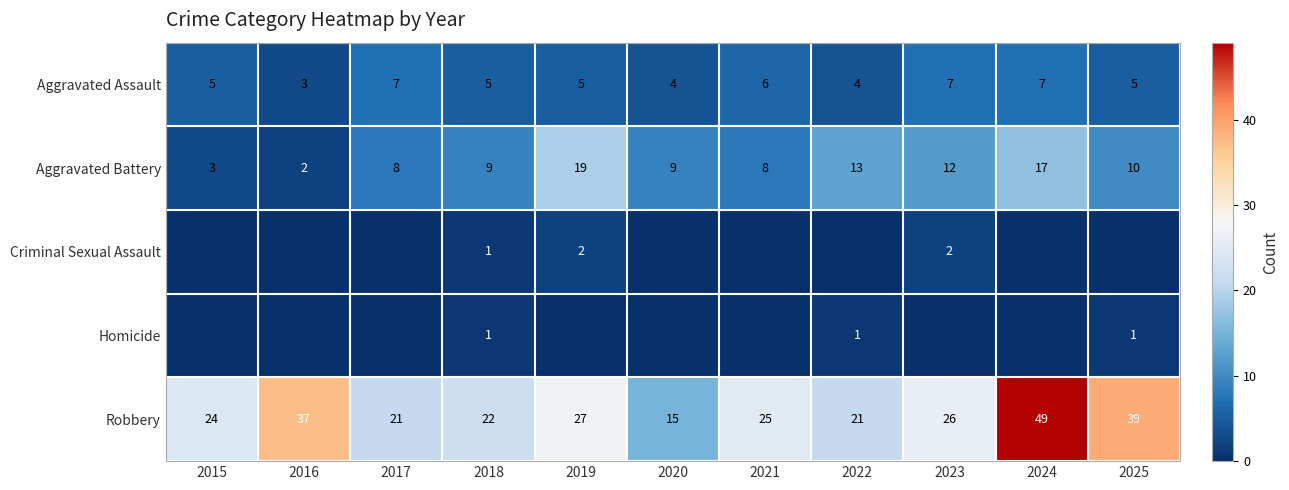

Where does the Robbery series first go above 25?

2016